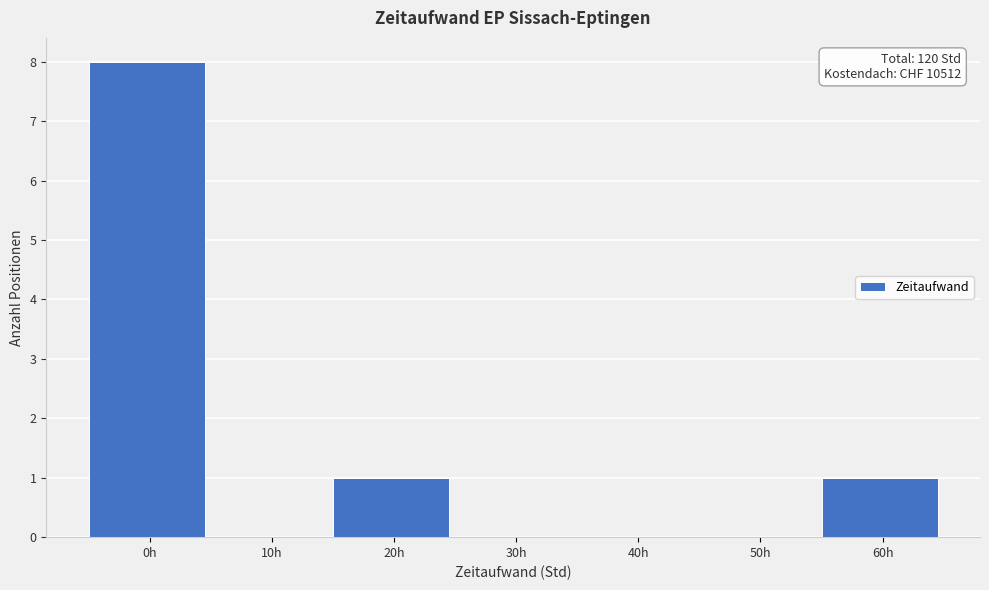

Reading left to right, transcribe all the data shown in this chart.

0h=8	10h=0	20h=1	30h=0	40h=0	50h=0	60h=1